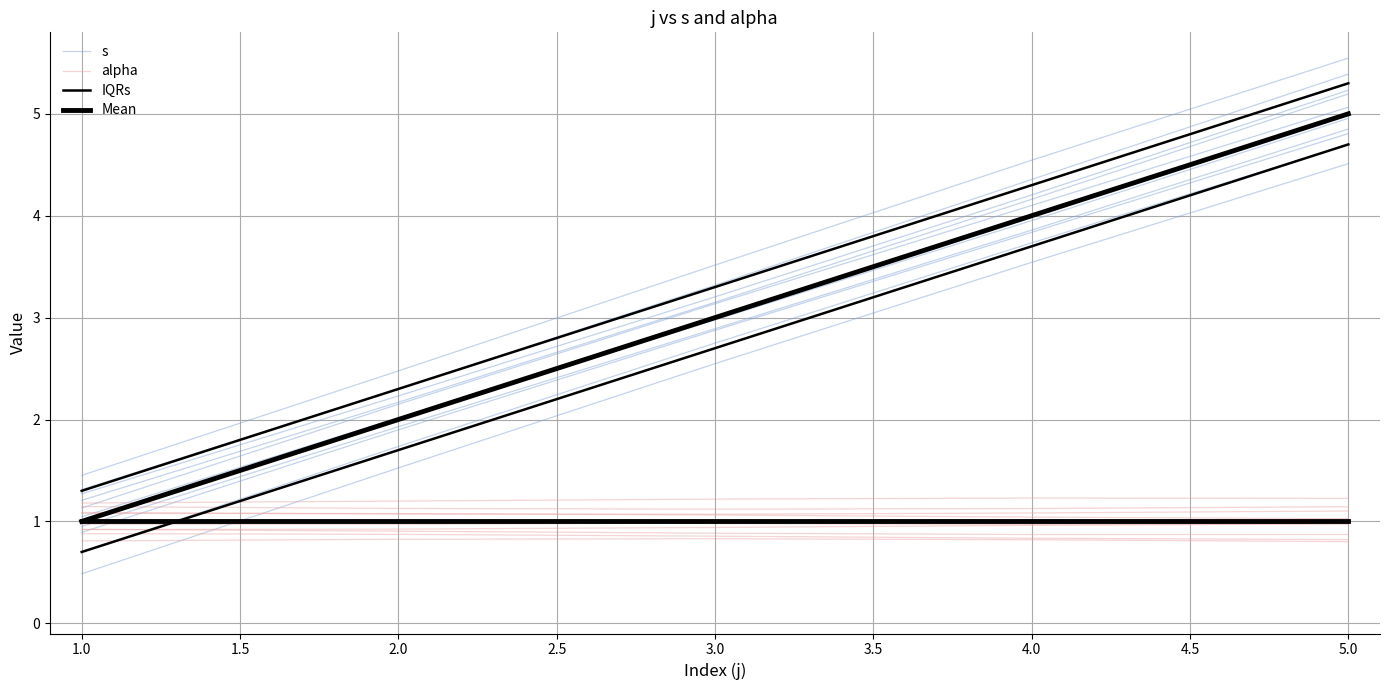

What is the difference between the highest and lowest values at 1.0?

0.6